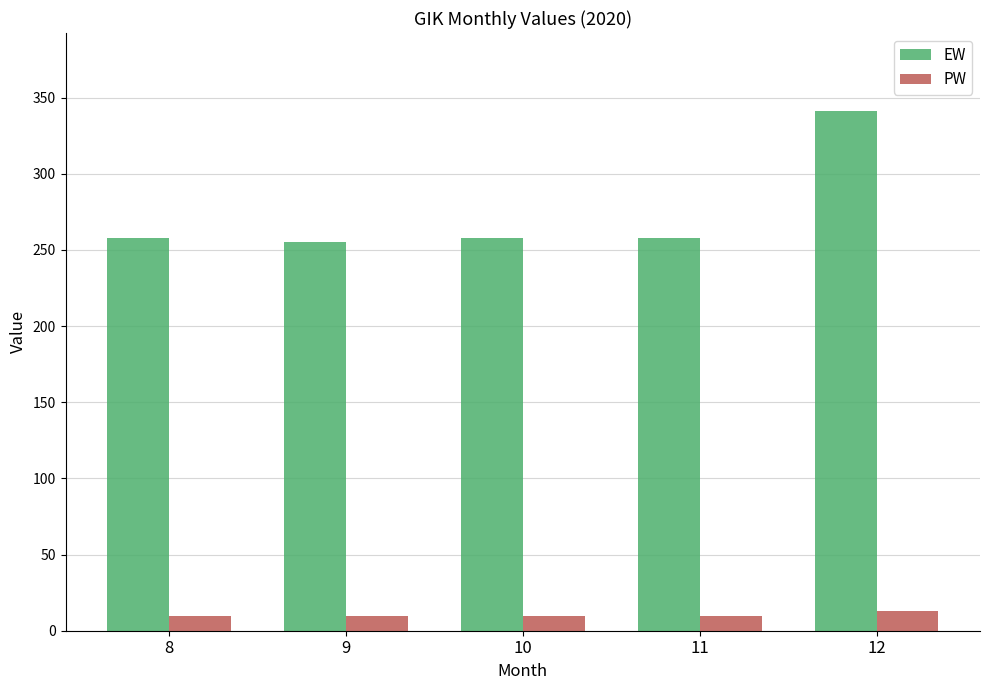

Which category has the highest value in the EW series?

12